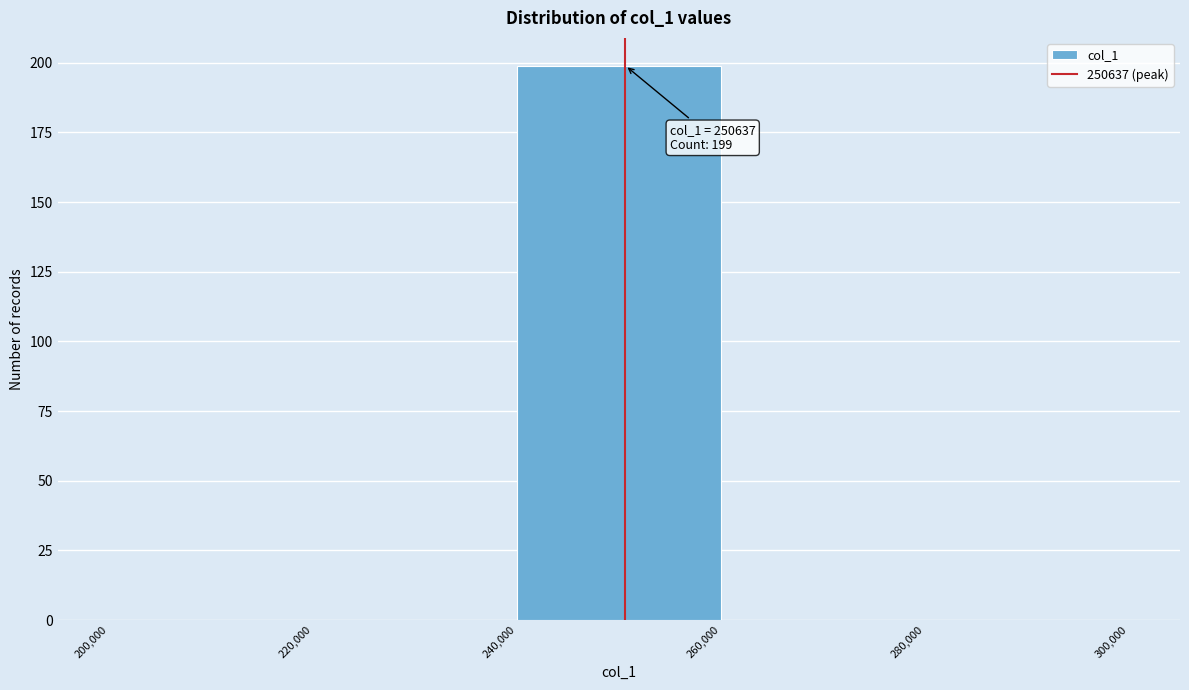

Which range on the x-axis has the tallest bar?

240,000 to 260,000